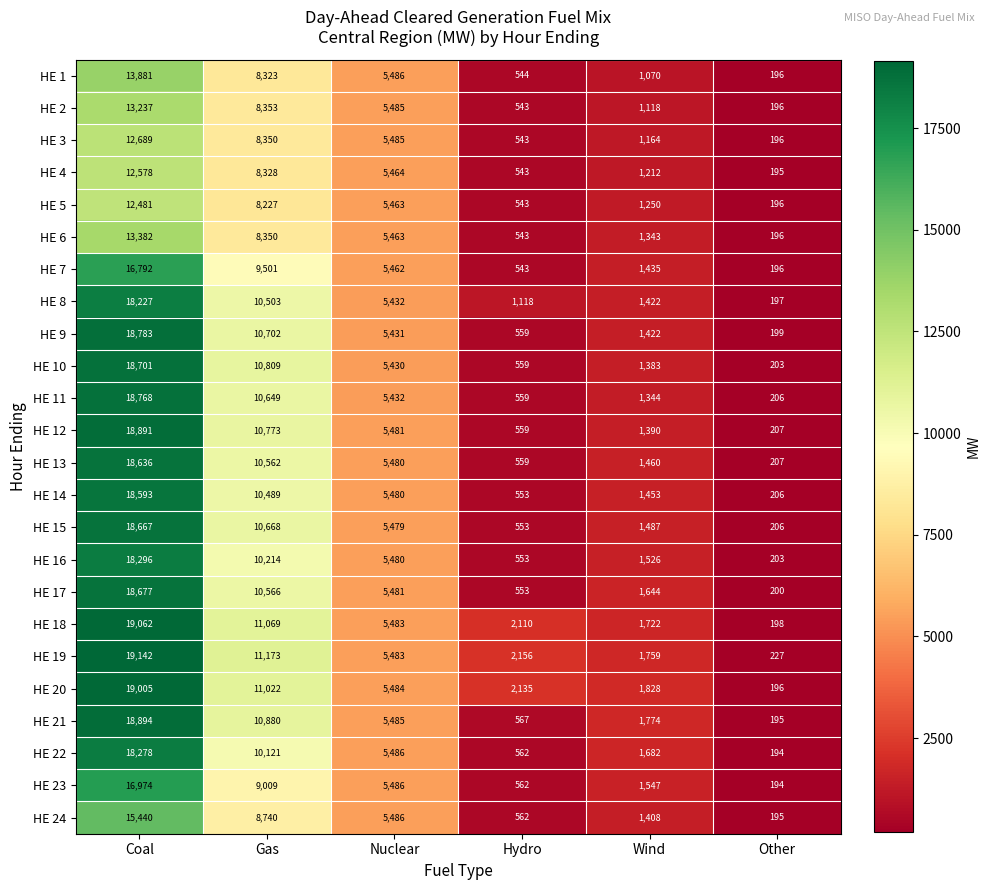

Where does the HE 2 series first go above 5485?

Coal